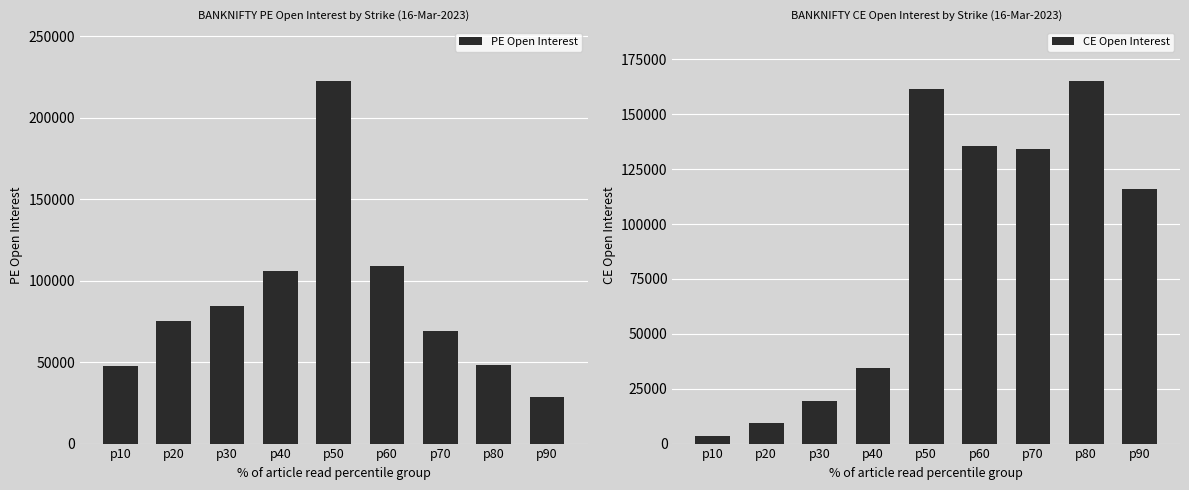

Read the PE Open Interest value at p20, to the nearest 50.

75500